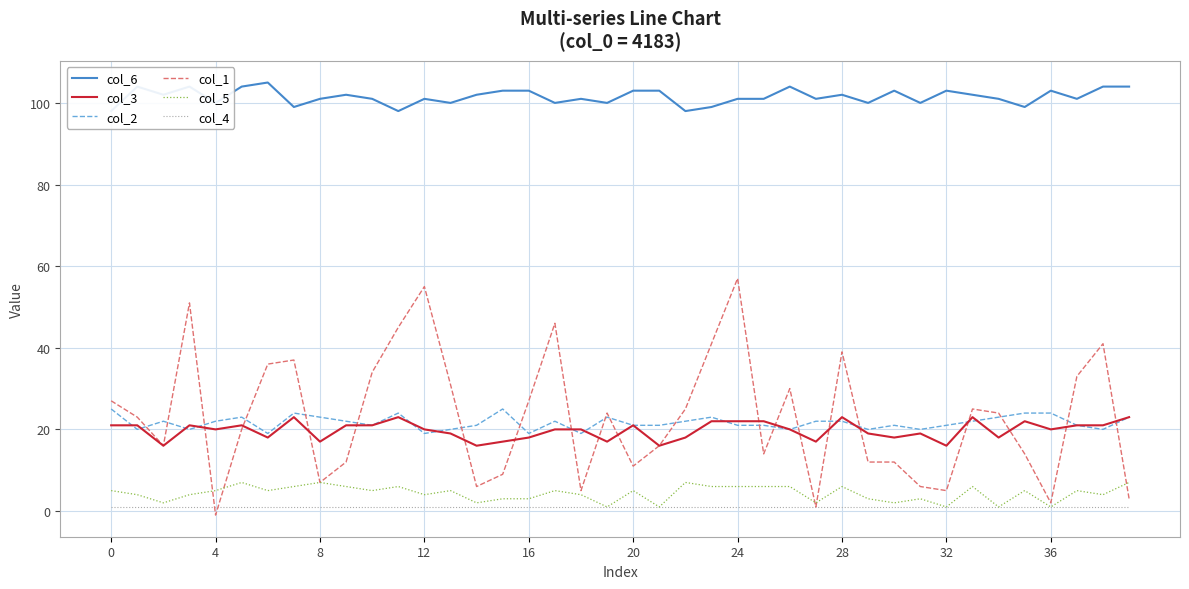

True or false: col_4 and col_2 cross at least once.

False